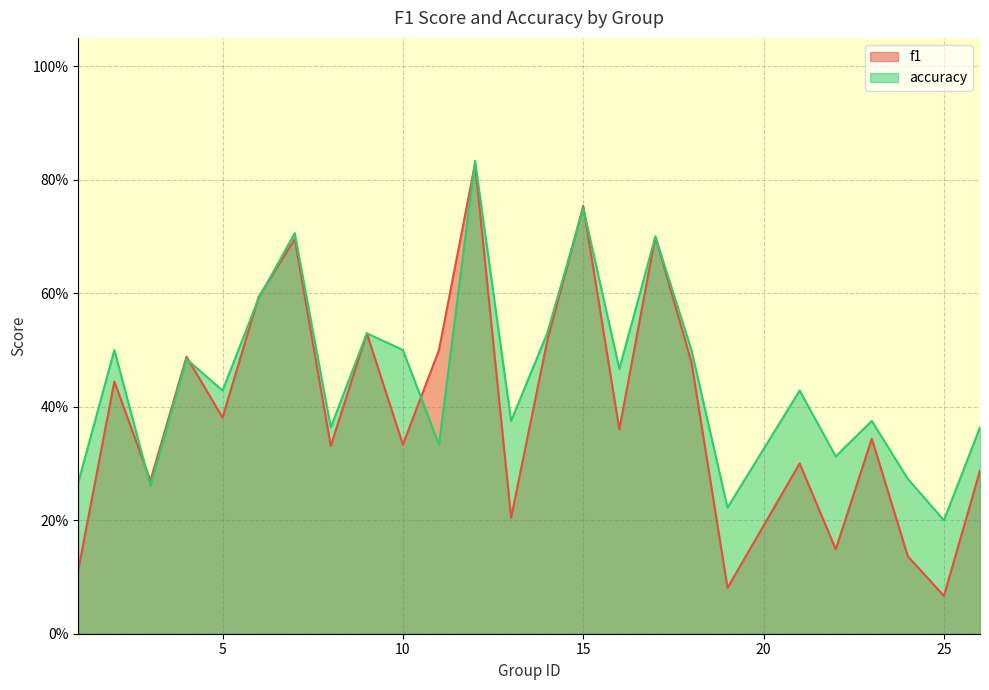

At which label does accuracy reach its minimum?

25